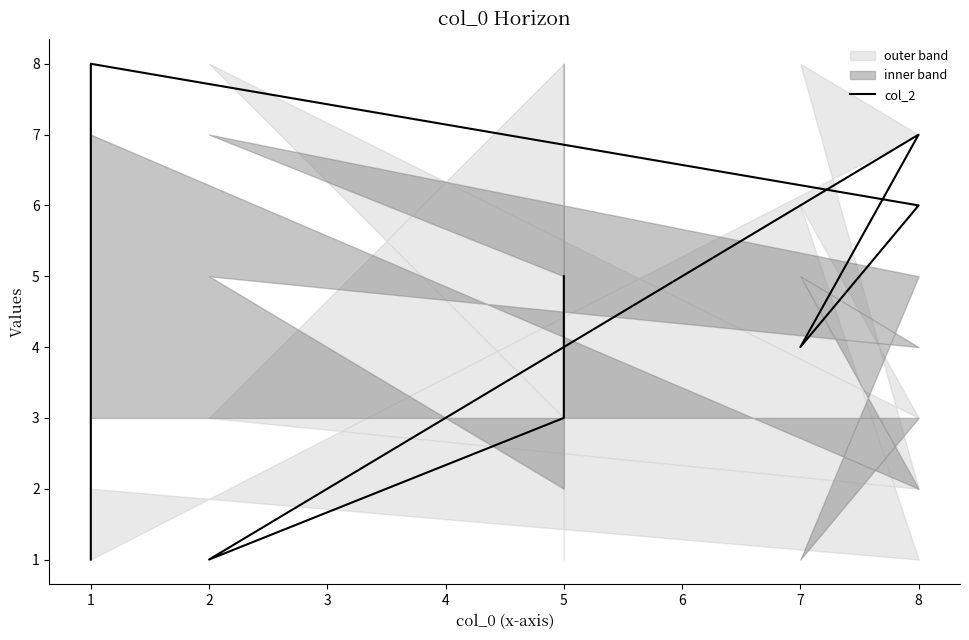

Where does the data first go above 5?

8